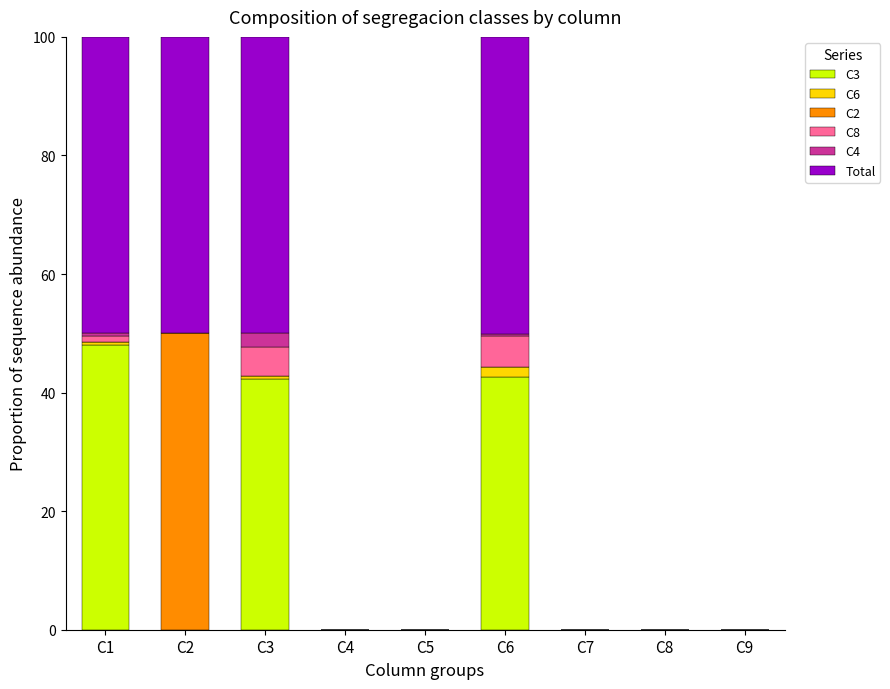

How many distinct data groups are displayed?

6